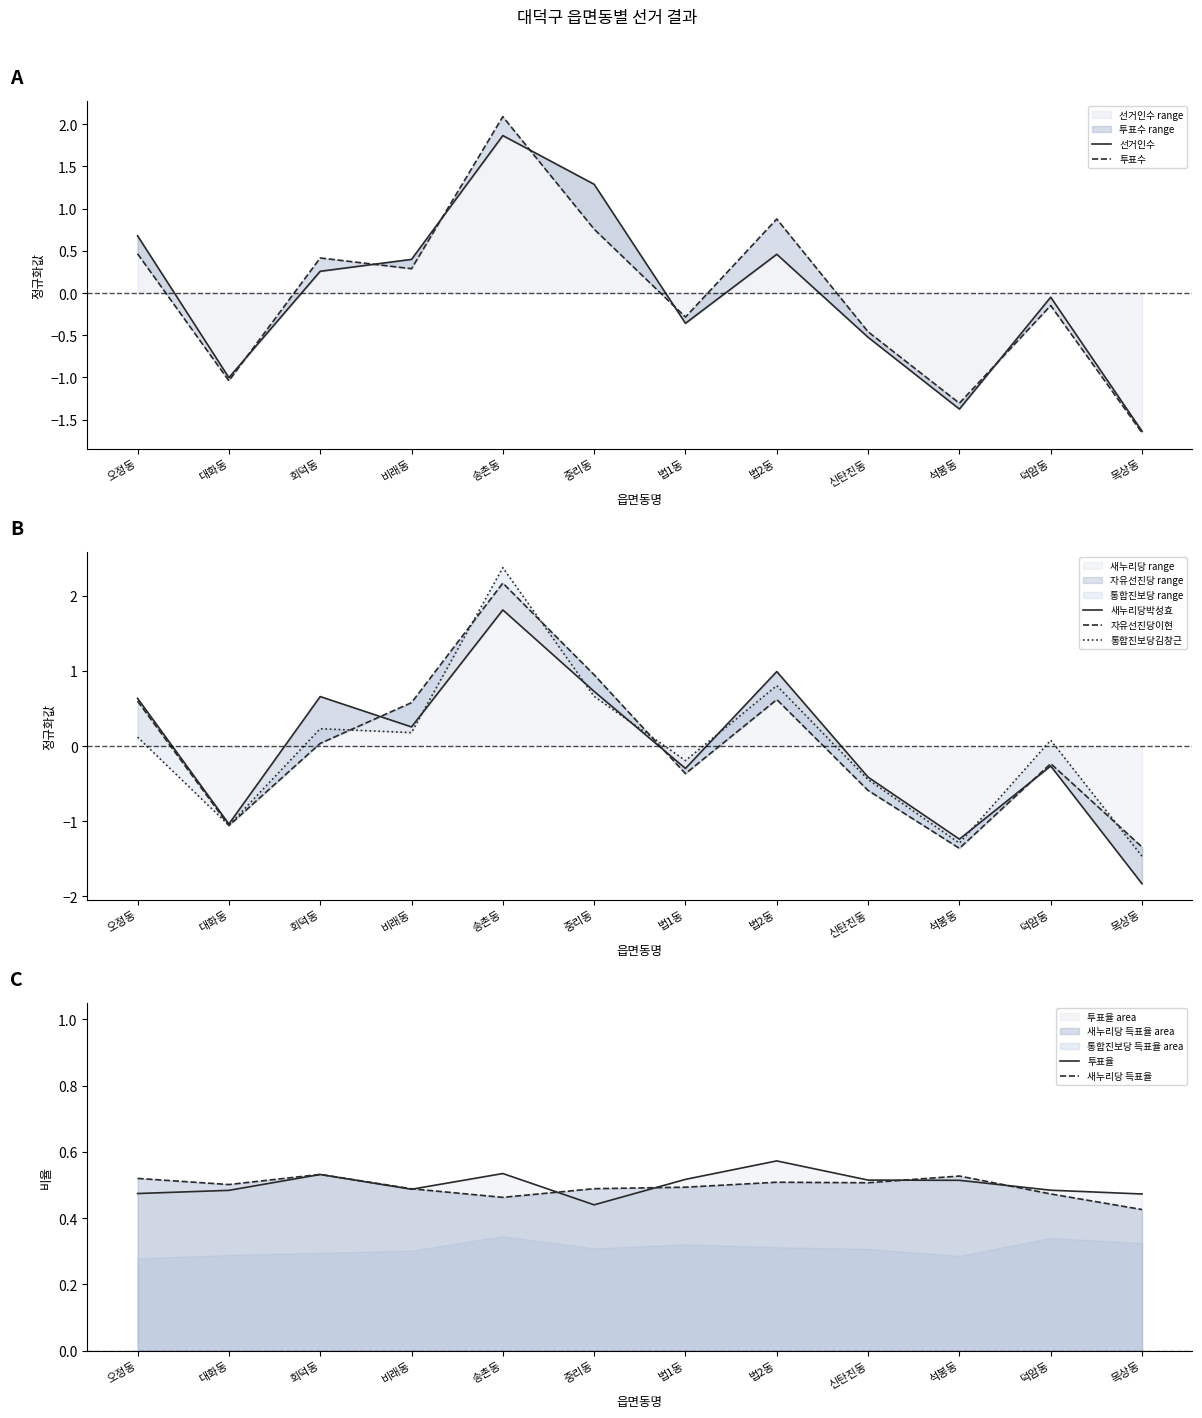

Which category has the highest value in the 새누리당 range series?

송촌동